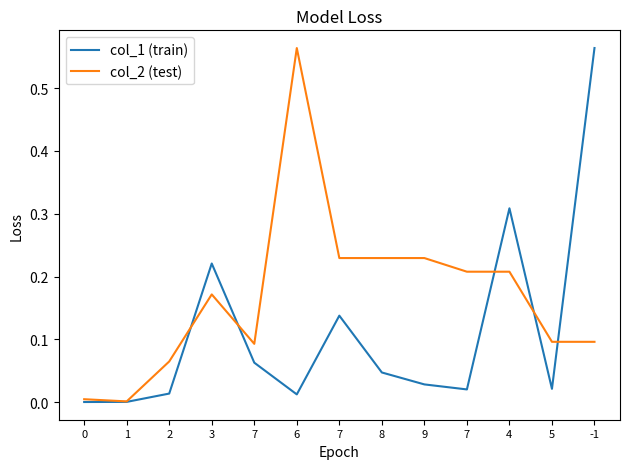

List the series in order of their peak value, highest first.

col_1 (train), col_2 (test)